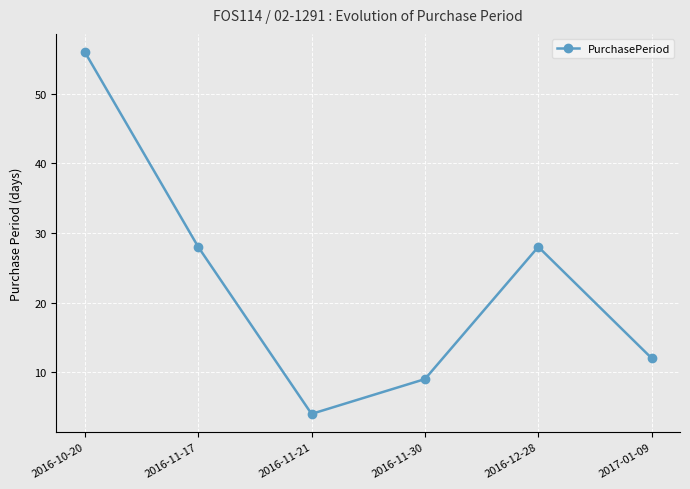

Where is the first local minimum?

2016-11-21